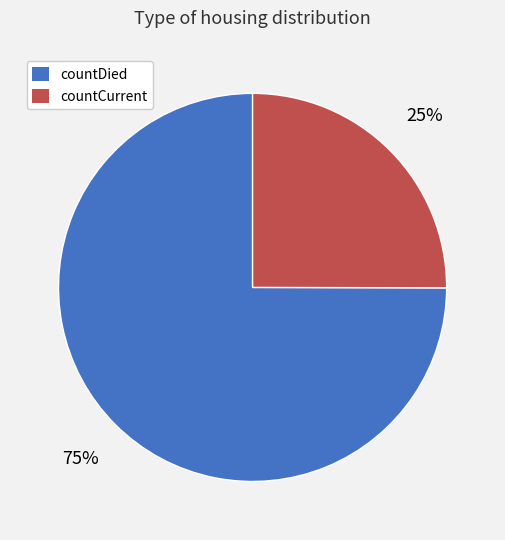

Do countCurrent and countDied together represent more than half of the pie?

Yes